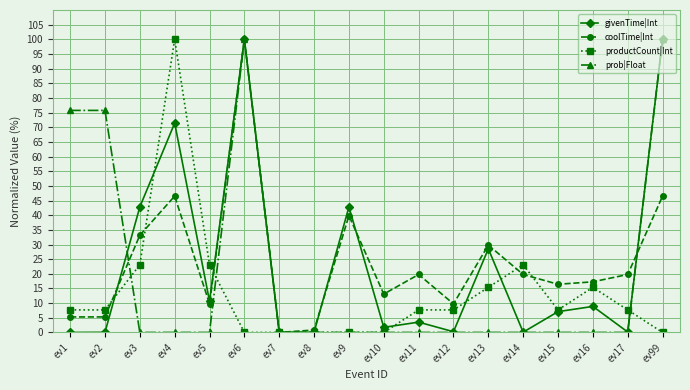

How many lines are shown in the chart?

4